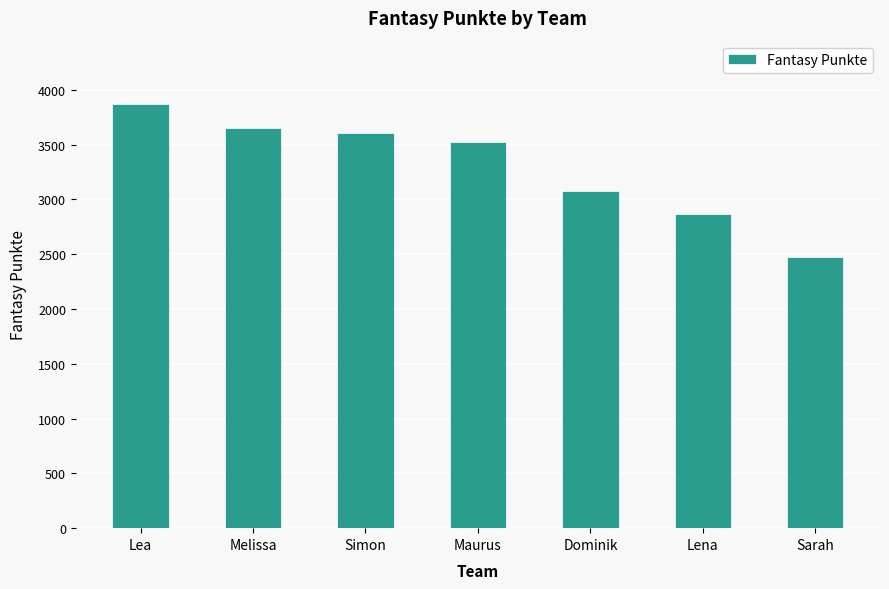

True or false: the data shows 2476 at Sarah.

True